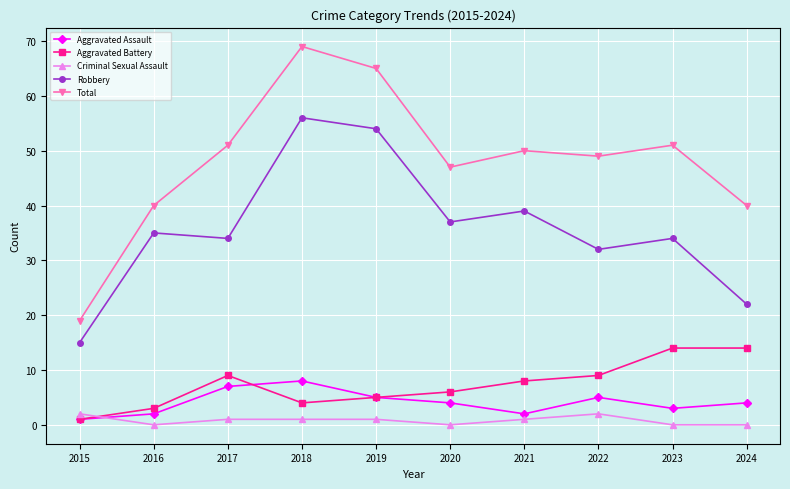

What is the difference between the maximum and minimum values in the Aggravated Battery series?

13